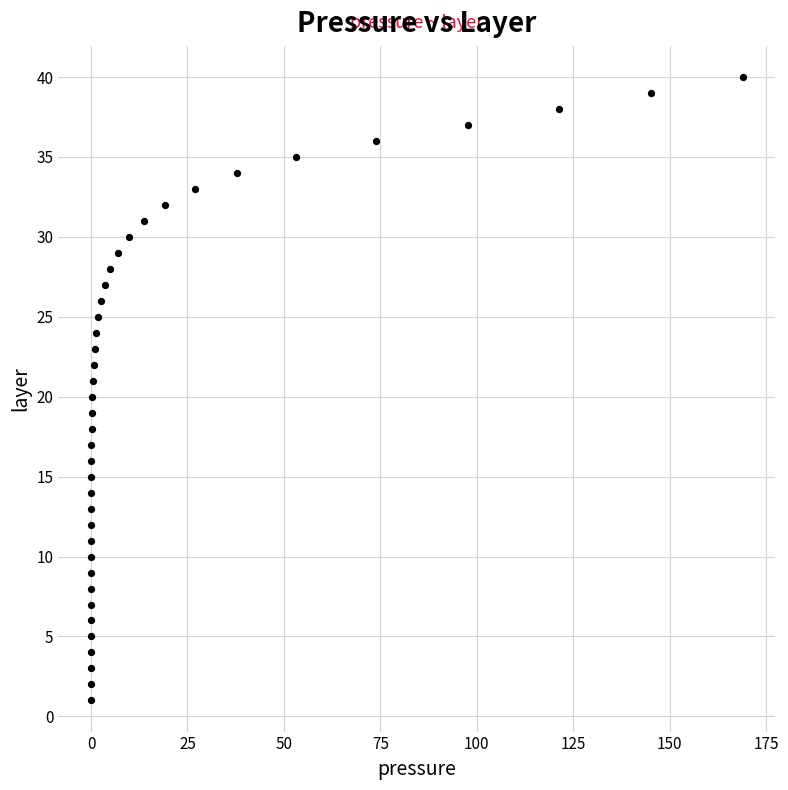

What is the range of Y values (max minus min)?

39